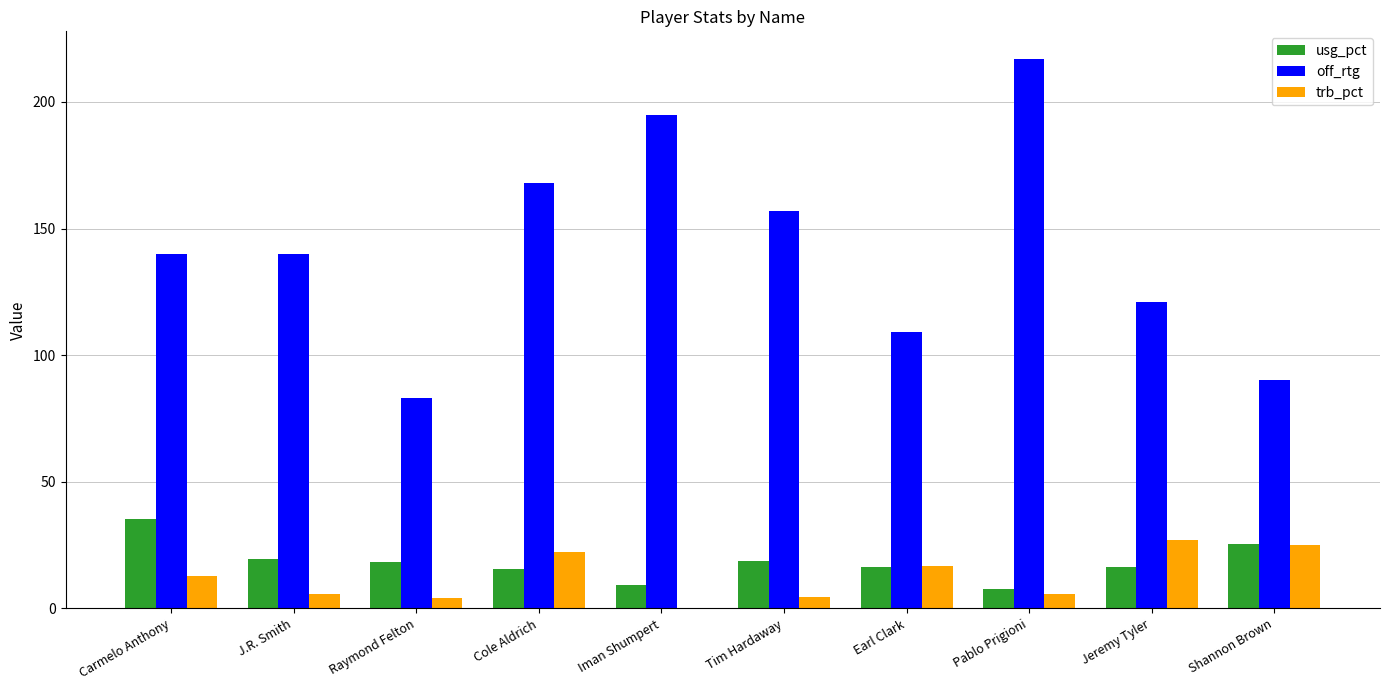

Is the value of usg_pct at Carmelo Anthony greater than the value of trb_pct at Carmelo Anthony?

Yes